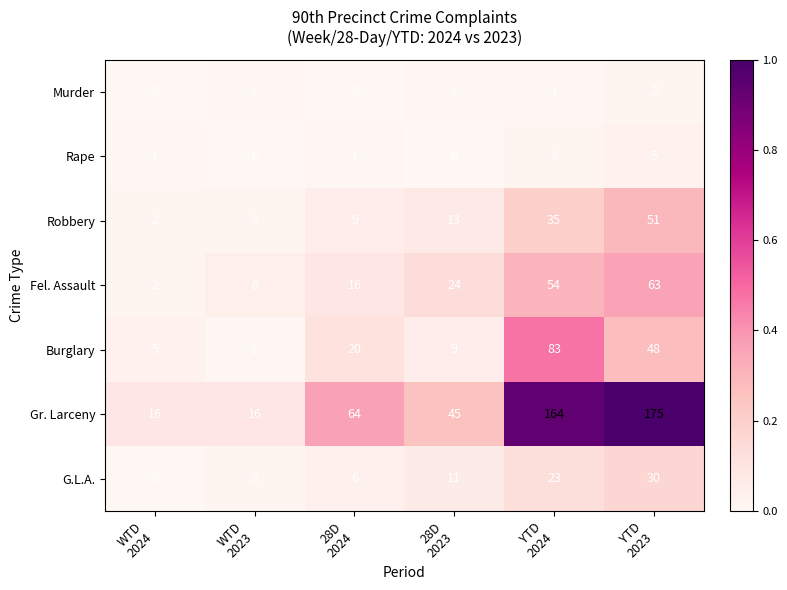

What is the difference between the second highest and second lowest values in the Gr. Larceny series?

148